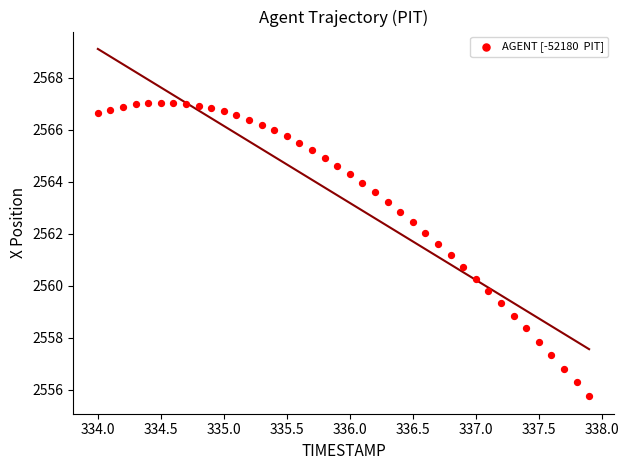

What is the range of X values (max minus min)?

3.9